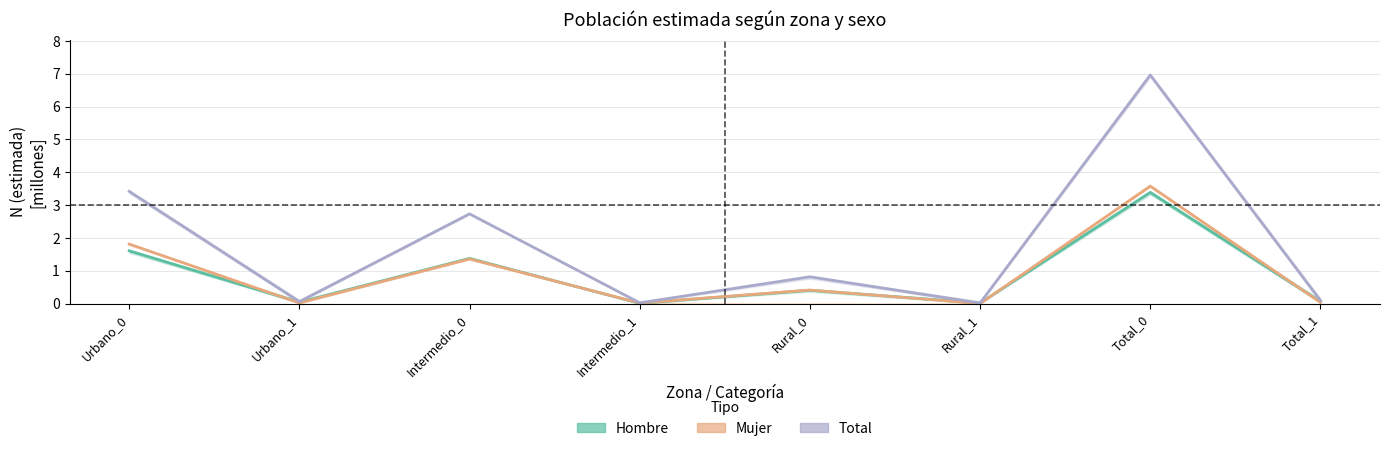

Reading left to right, list all the values displayed in this chart.

Hombre: Urbano_0=1.6	Urbano_1=0.0	Intermedio_0=1.4	Intermedio_1=0.0	Rural_0=0.4	Rural_1=0.0	Total_0=3.4	Total_1=0.1
Mujer: Urbano_0=1.8	Urbano_1=0.0	Intermedio_0=1.4	Intermedio_1=0.0	Rural_0=0.4	Rural_1=0.0	Total_0=3.6	Total_1=0.0
Total: Urbano_0=3.4	Urbano_1=0.1	Intermedio_0=2.7	Intermedio_1=0.0	Rural_0=0.8	Rural_1=0.0	Total_0=7.0	Total_1=0.1